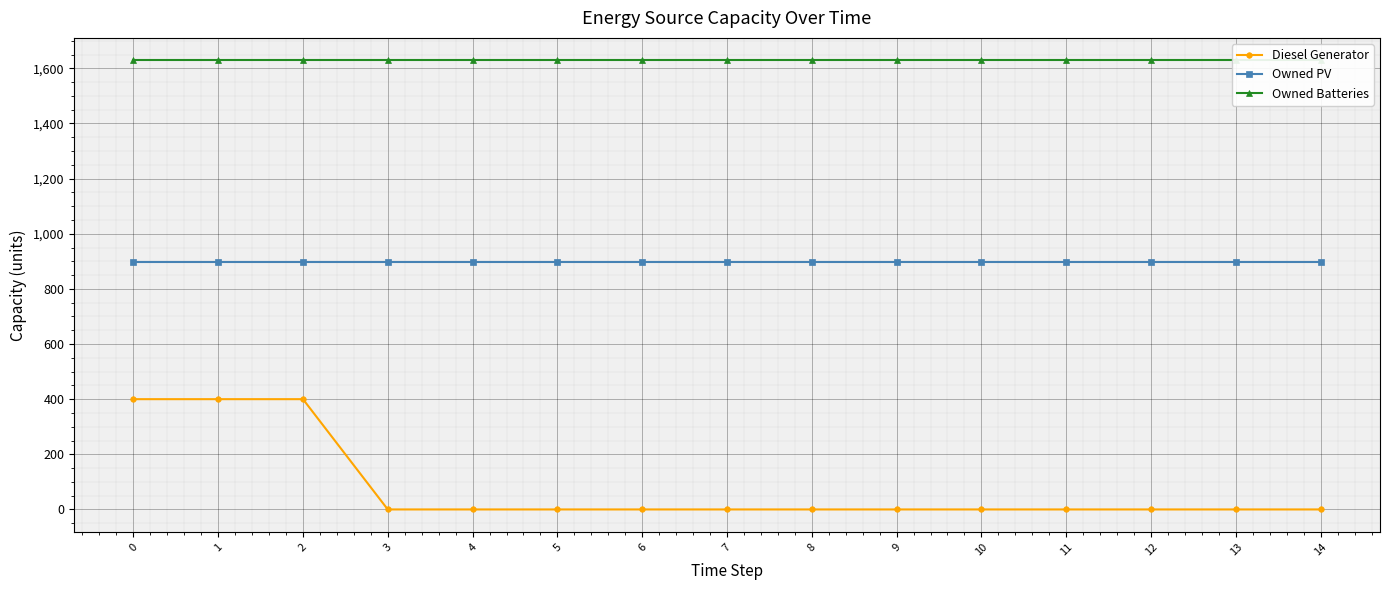

Reading right to left, what are all the values shown in this chart?

Diesel Generator: 14=0	13=0	12=0	11=0	10=0	9=0	8=0	7=0	6=0	5=0	4=0	3=0	2=400	1=400	0=400
Owned PV: 14=897	13=897	12=897	11=897	10=897	9=897	8=897	7=897	6=897	5=897	4=897	3=897	2=897	1=897	0=897
Owned Batteries: 14=1629	13=1629	12=1629	11=1629	10=1629	9=1629	8=1629	7=1629	6=1629	5=1629	4=1629	3=1629	2=1629	1=1629	0=1629